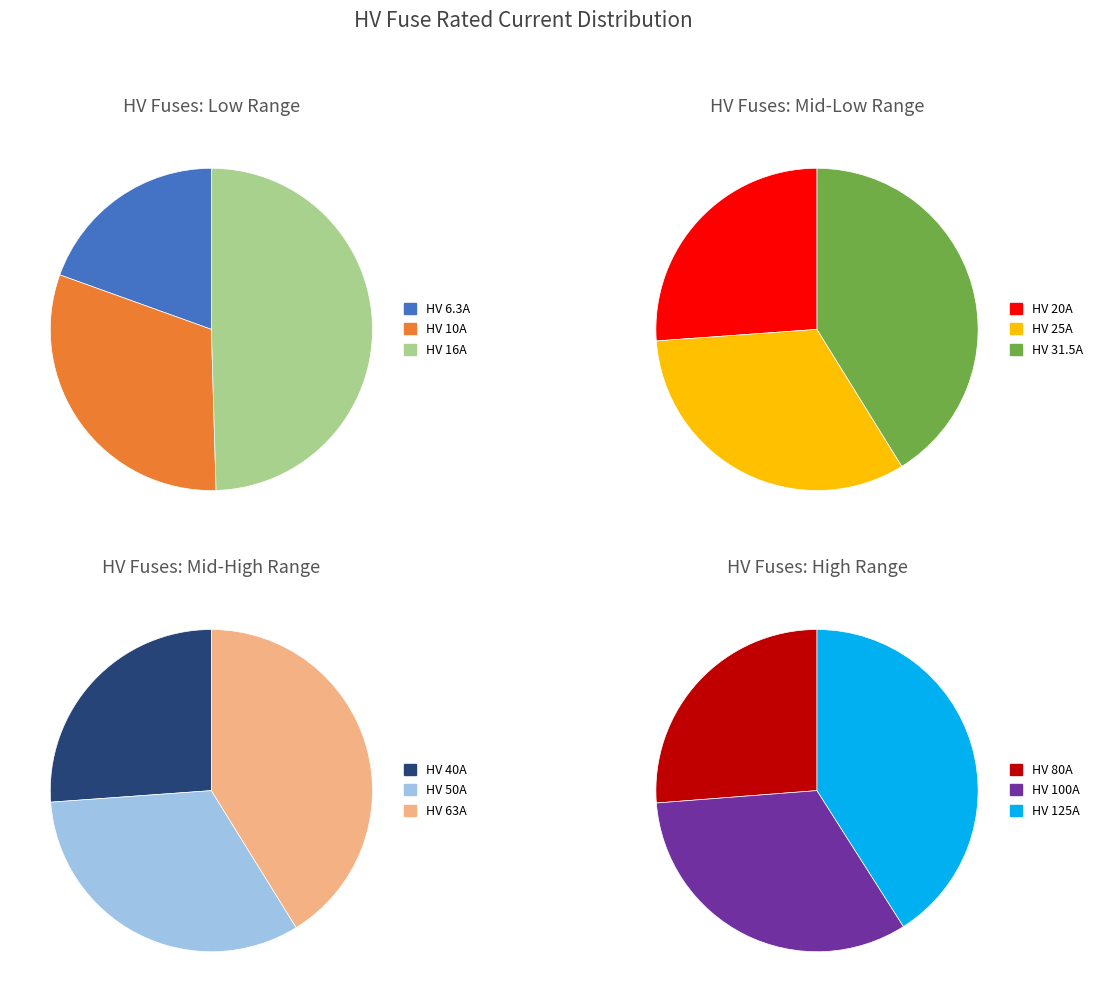

Which slice is the largest?

HV 125A